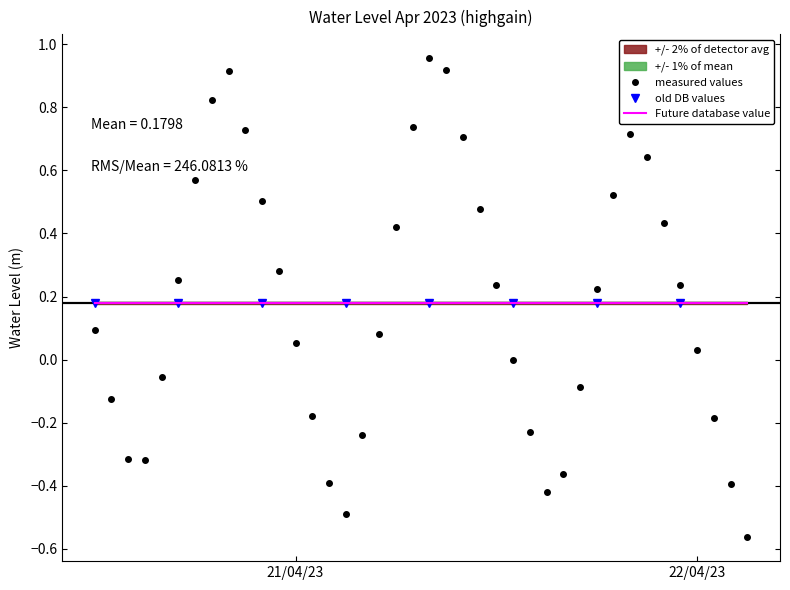

What is the value of the 32nd point from the left?

0.5